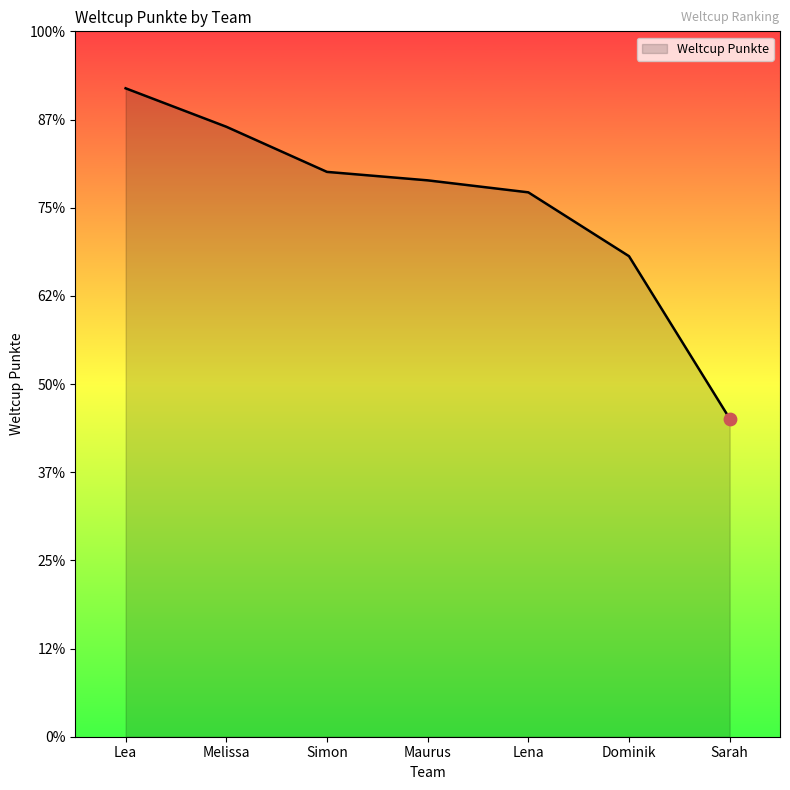

What is the change in value from Lea to Simon?

-474